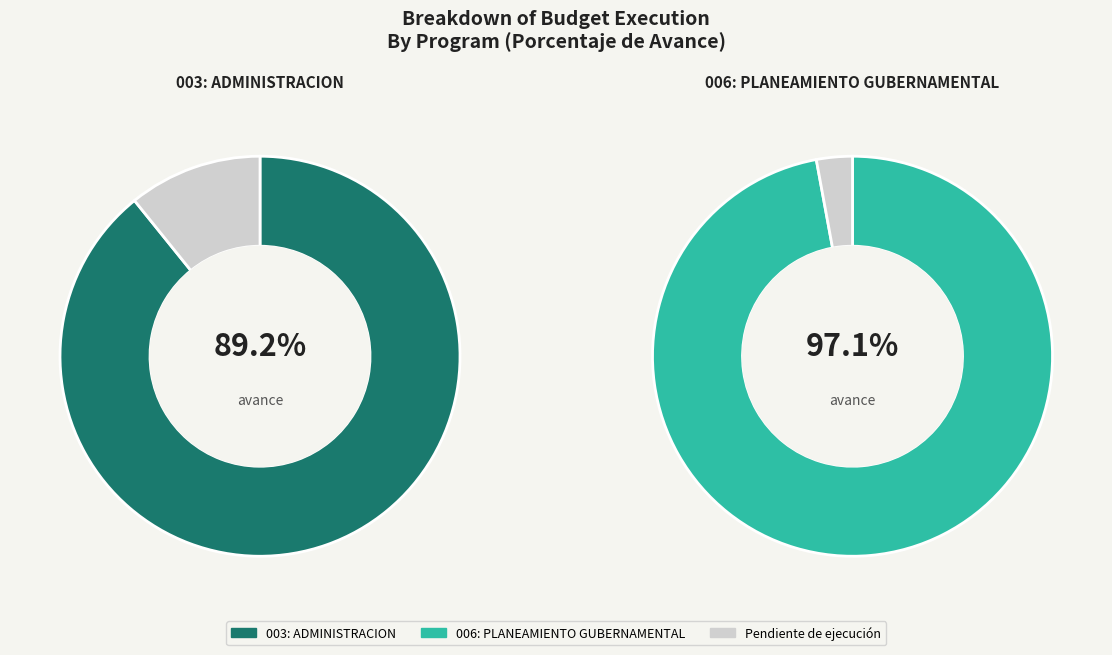

How many slices are in this pie chart?

2